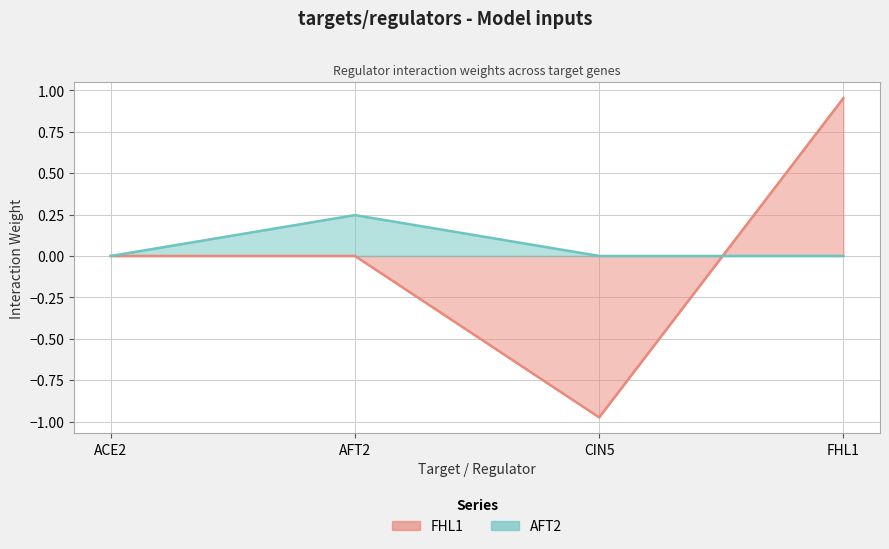

What is the difference between the second highest and minimum values in the FHL1 series?

1.0